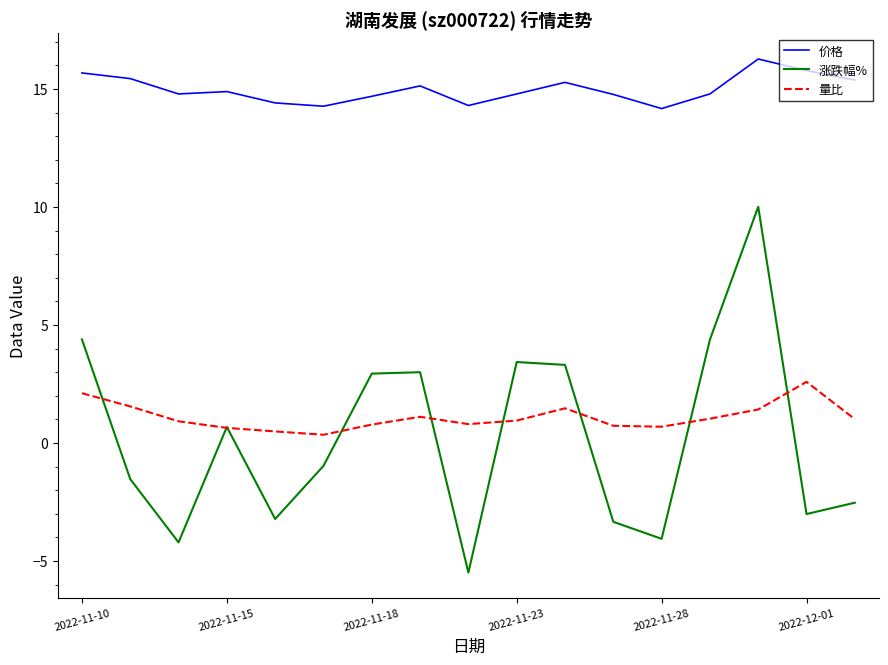

In 涨跌幅%, how many points are lower than both neighbors (excluding endpoints)?

5